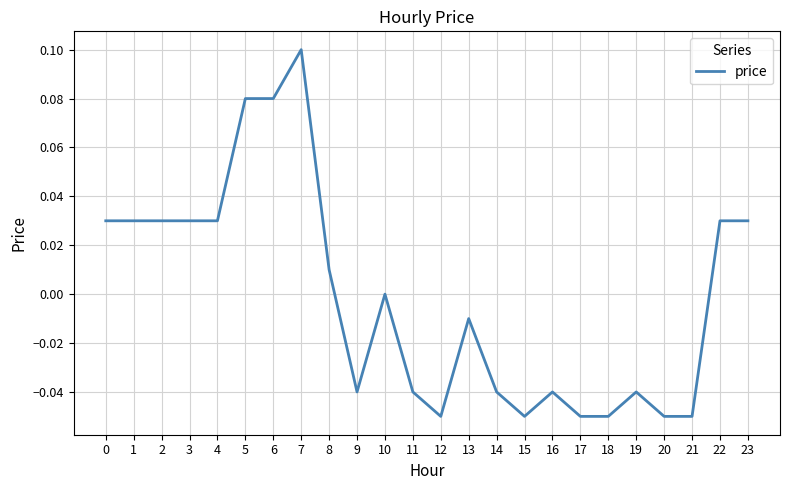

True or false: the data shows -0.1 at 11.

False